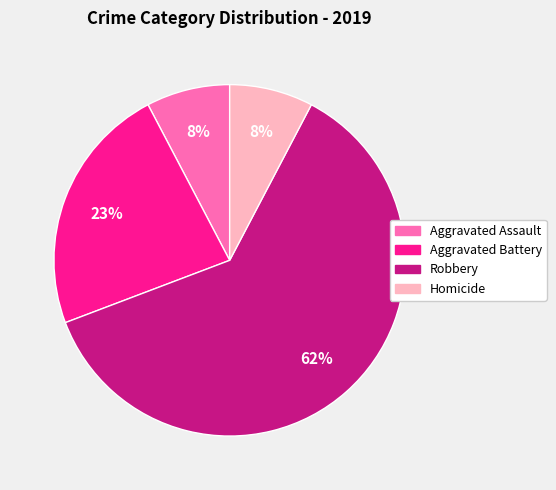

True or false: Aggravated Assault accounts for 1% of the total.

False